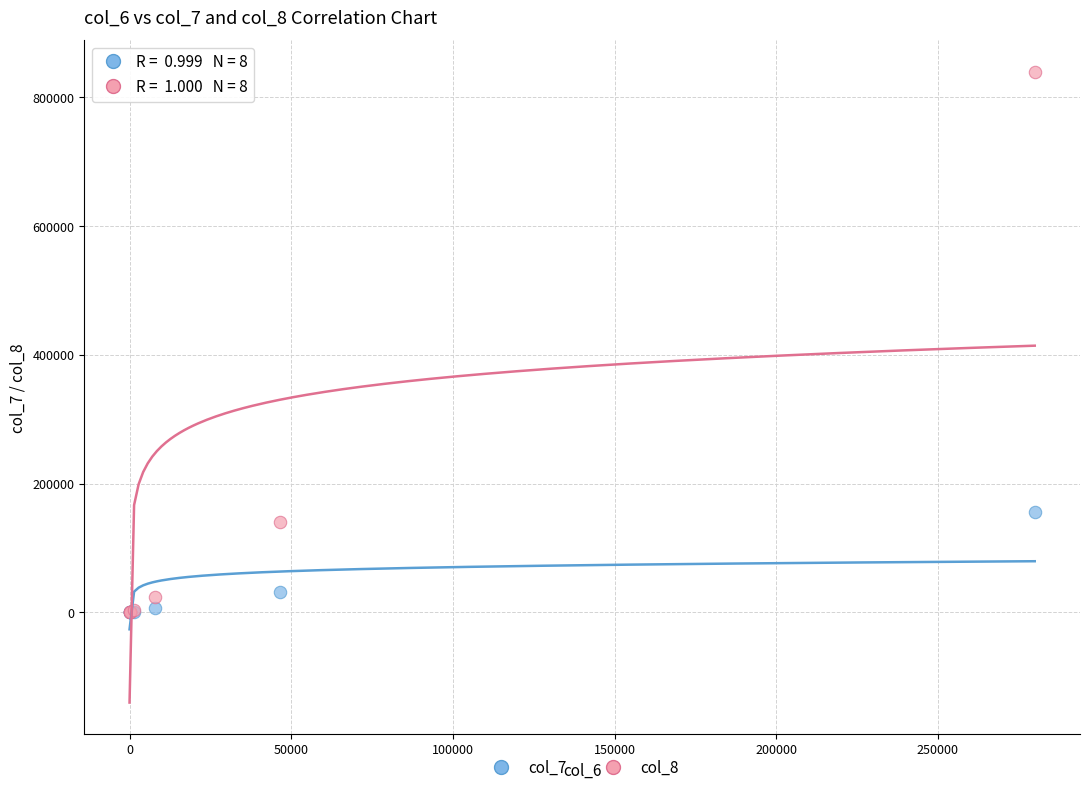

Across all series, what Y value is closest to 419905?

156250